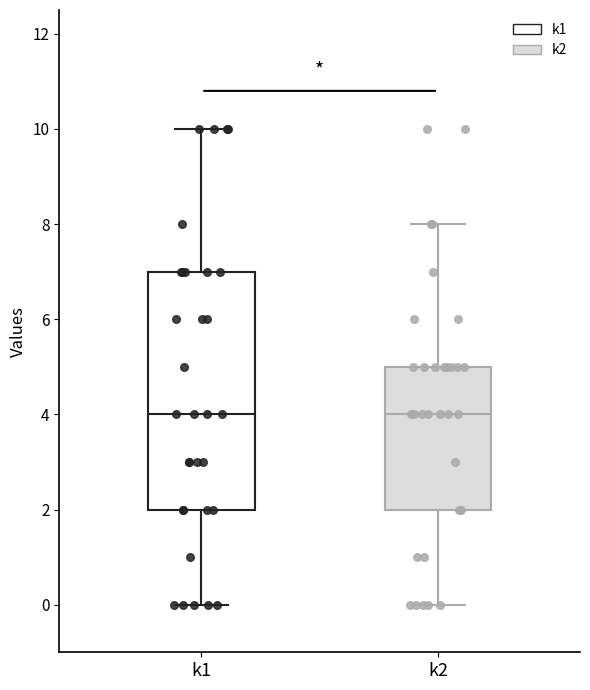

Reading left to right, read every box against the y-axis: the position of its median line, the range the box covers, and the ends of its whiskers. The values are not printed on the chart, so give them approximately, as read against the axis.

k1: median 4, box 2 to 7, whiskers 0 to 10
k2: median 4, box 2 to 5, whiskers 0 to 8